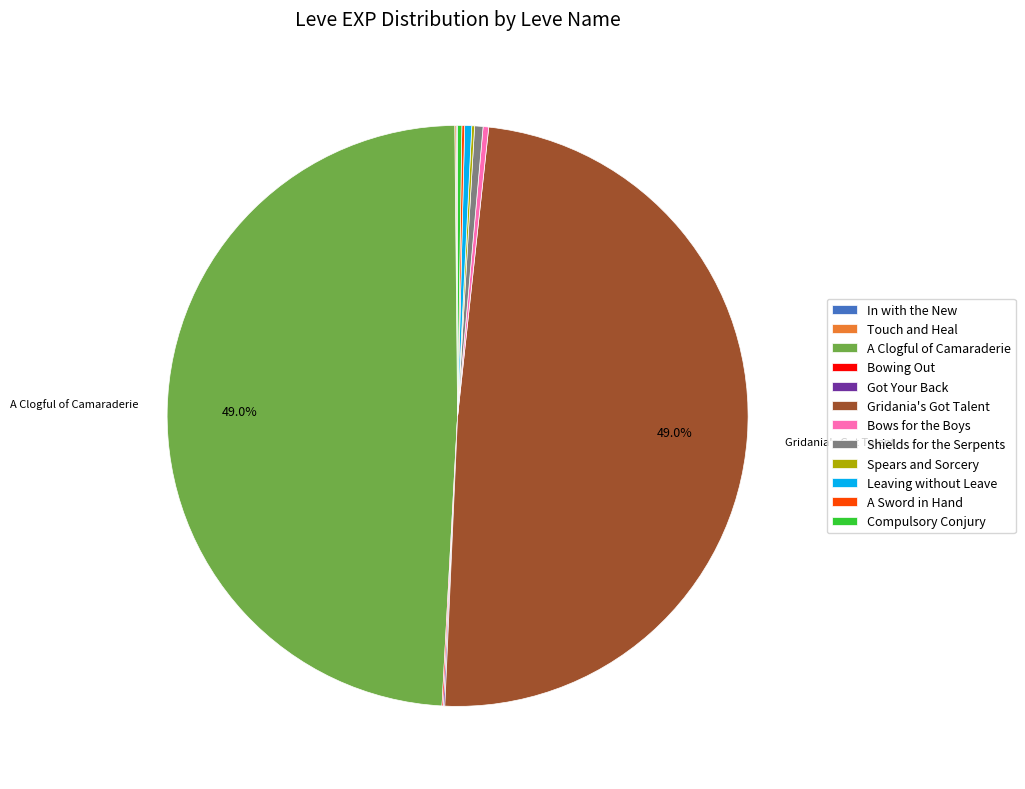

Is there a majority slice in this chart?

No